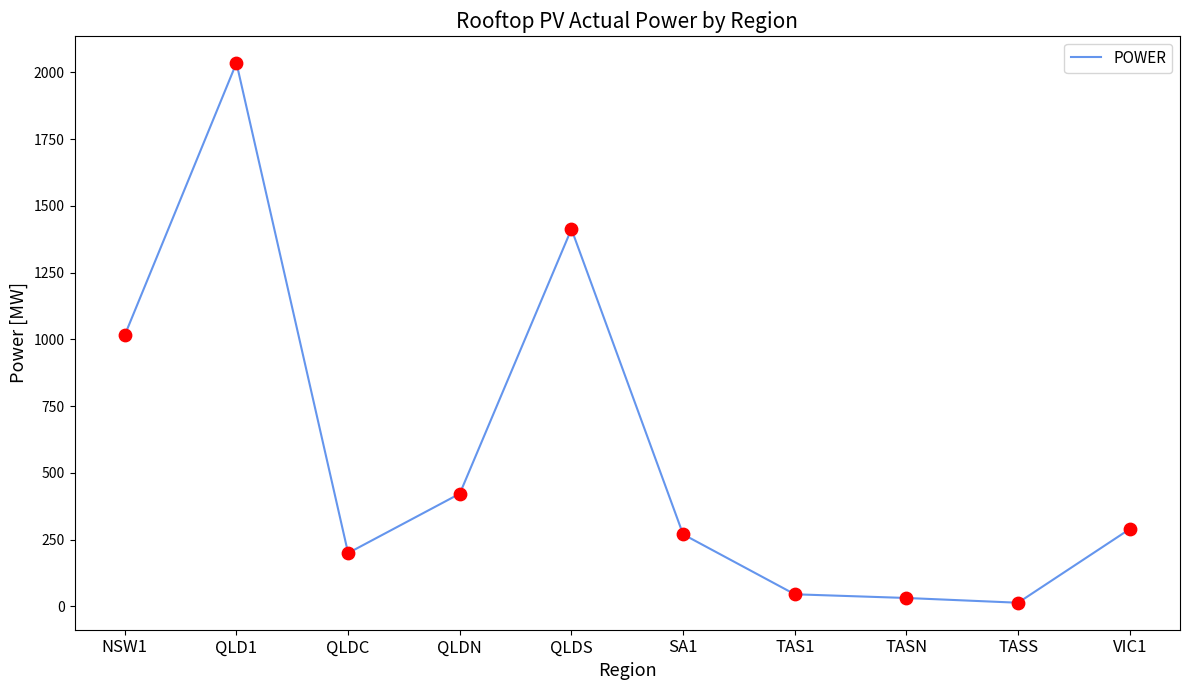

Approximately how many times larger is the value at QLD1 compared to NSW1?

2.0